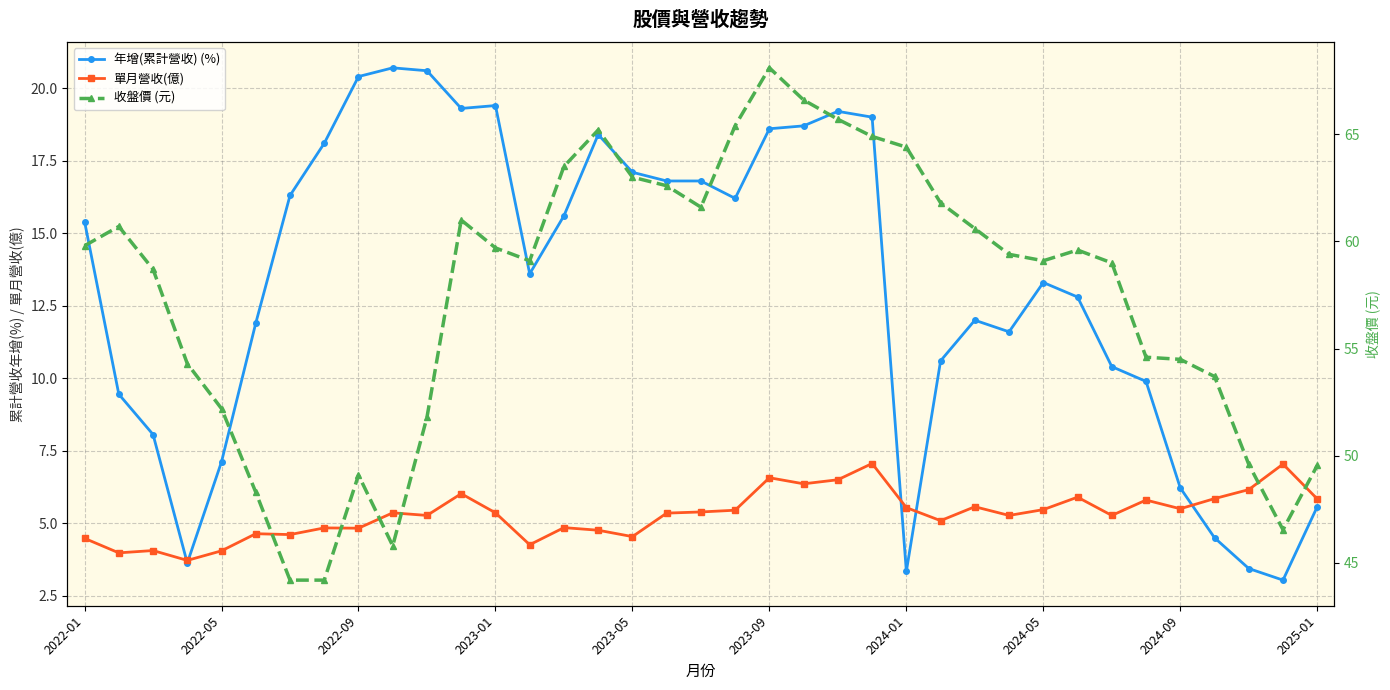

The 單月營收(億) series shows 1.8 at 10. True or false?

False